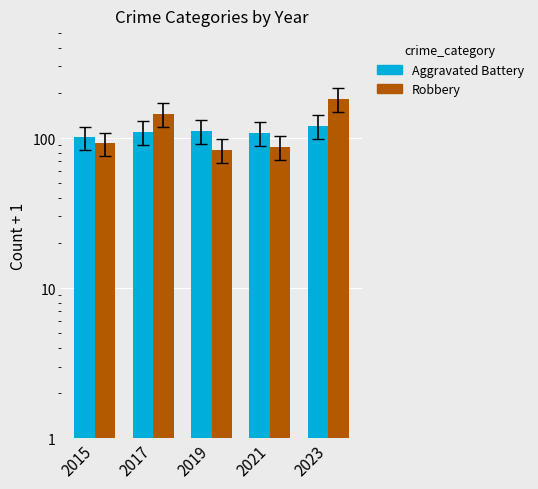

Reading left to right, what are all the values shown in this chart?

Aggravated Battery: 2015=101	2017=110	2019=111	2021=108	2023=120
Robbery: 2015=92	2017=145	2019=83	2021=87	2023=182